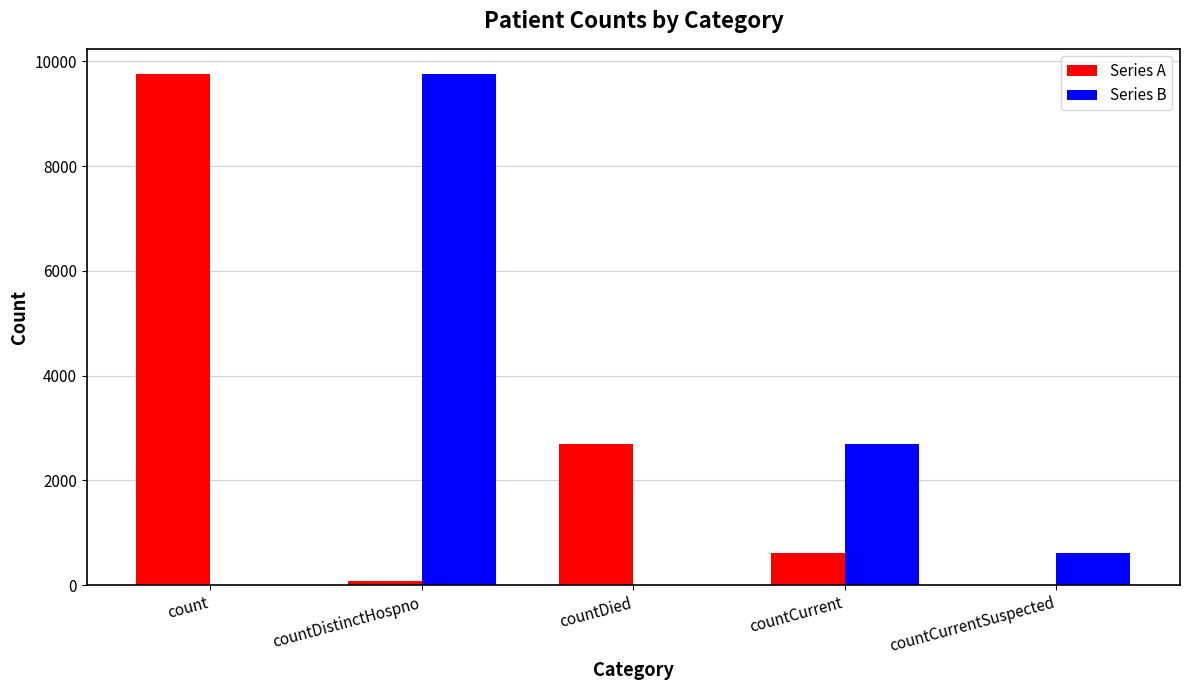

Reading left to right, transcribe all the data shown in this chart.

Series A: 9749	77	2702	623	0
Series B: 0	9749	0	2702	623